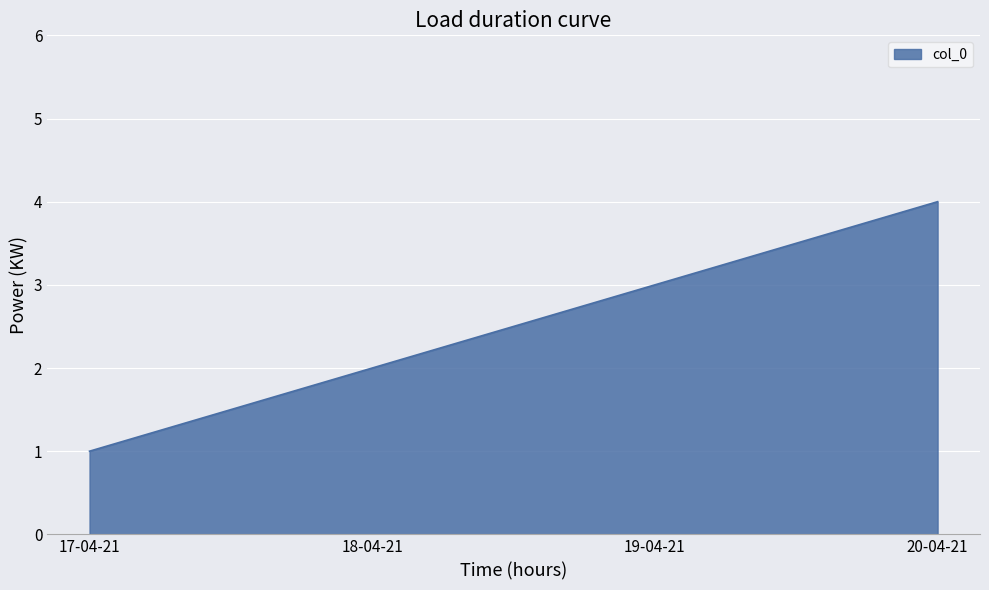

True or false: there are more than 1 points higher than both neighbors.

False